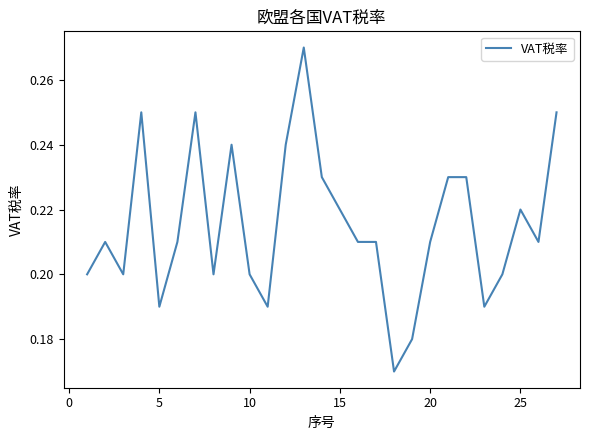

Does the chart display data point markers on the line(s)?

No